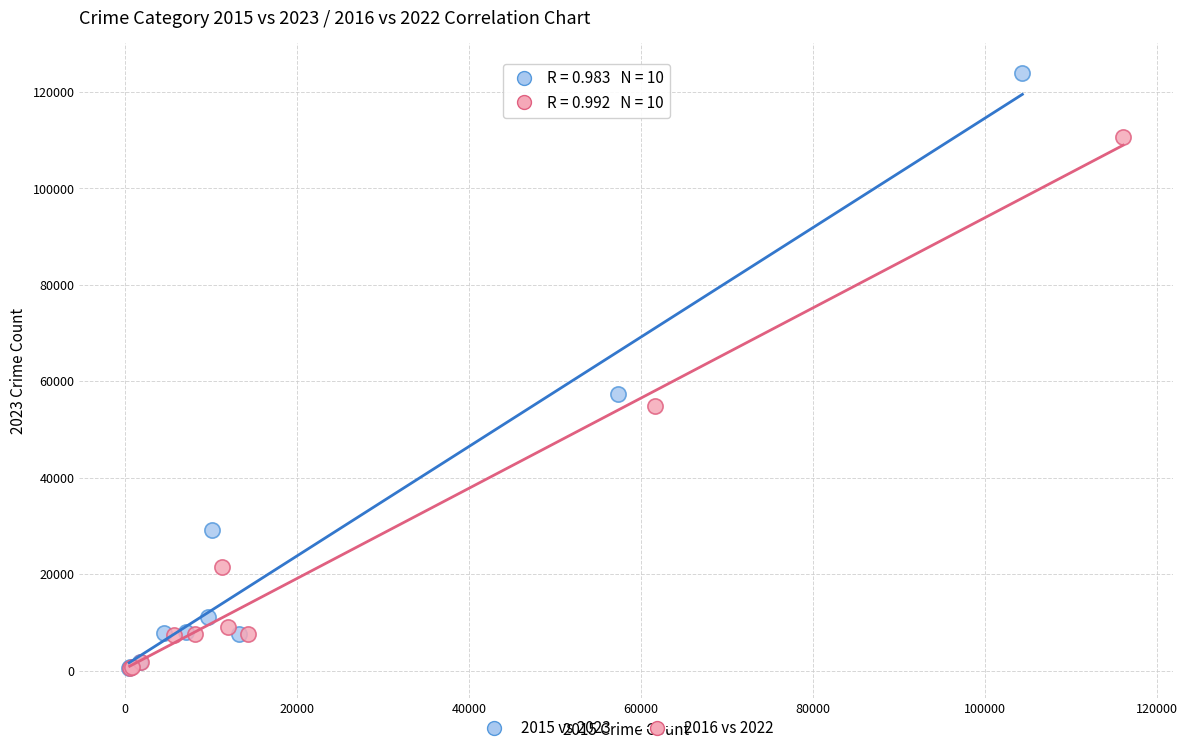

Which series has the widest spread of Y values?

2015 vs 2023